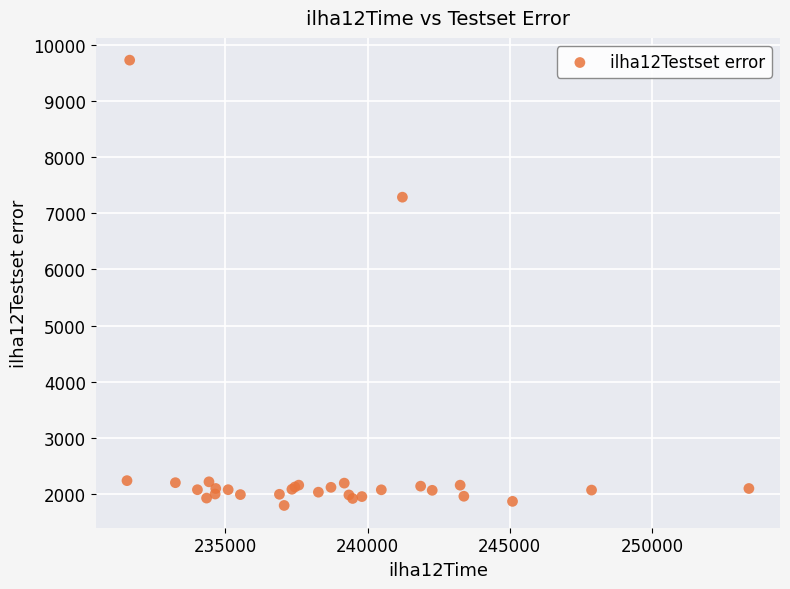

What Y value in the scatter plot is closest to 5763?

7287.5